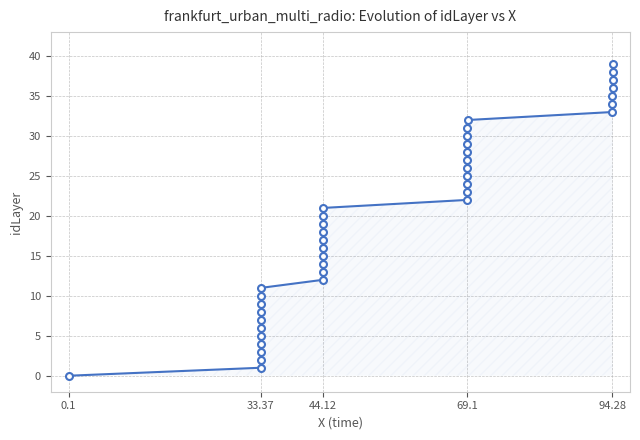

Reading right to left, what are all the values shown in this chart?

39	38	37	36	35	34	33	32	31	30	29	28	27	26	25	24	23	22	21	20	19	18	17	16	15	14	13	12	11	10	9	8	7	6	5	4	3	2	1	0